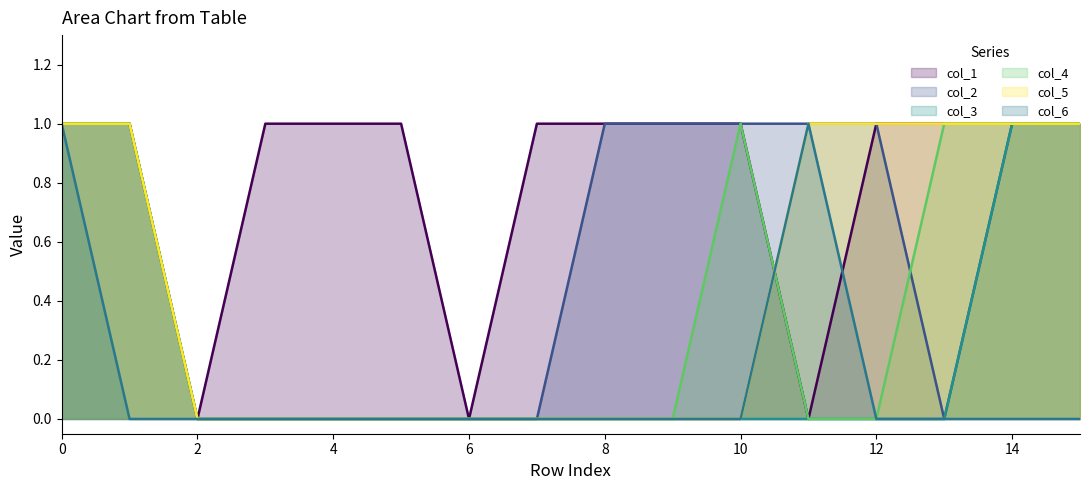

Does the chart display data point markers on the line(s)?

No